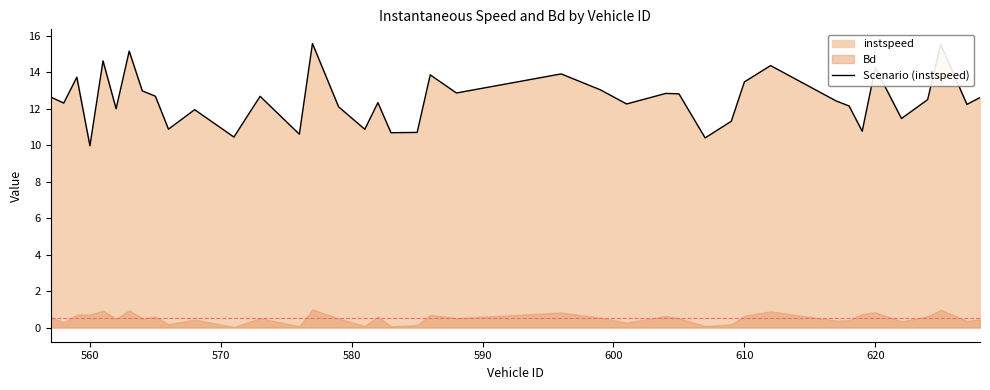

How many lines are shown in the chart?

1